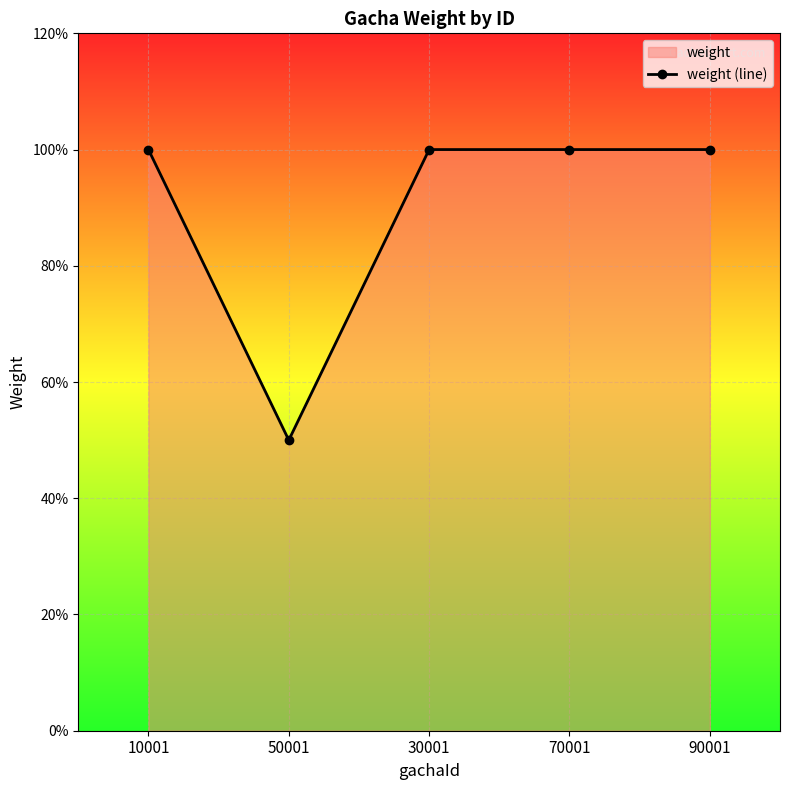

What is the sum of the values at 90001 and 30001?

2.0